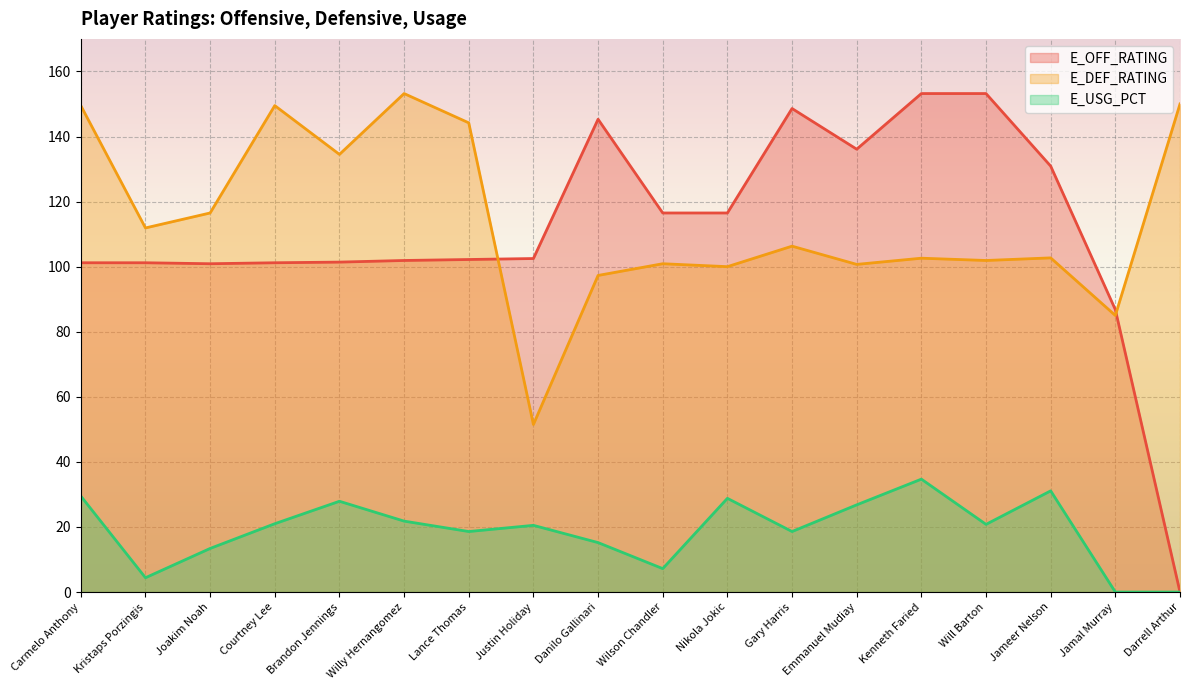

True or false: E_OFF_RATING and E_USG_PCT cross at least once.

False